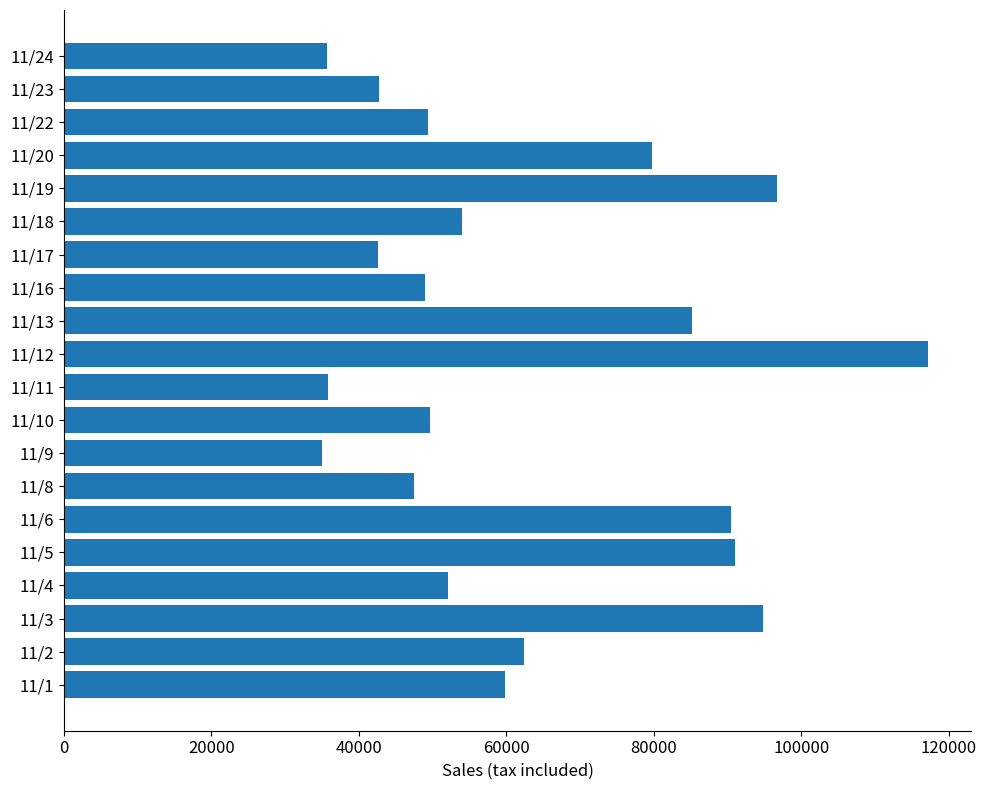

Approximately how many times larger is the value at 11/8 compared to 11/24?

1.3